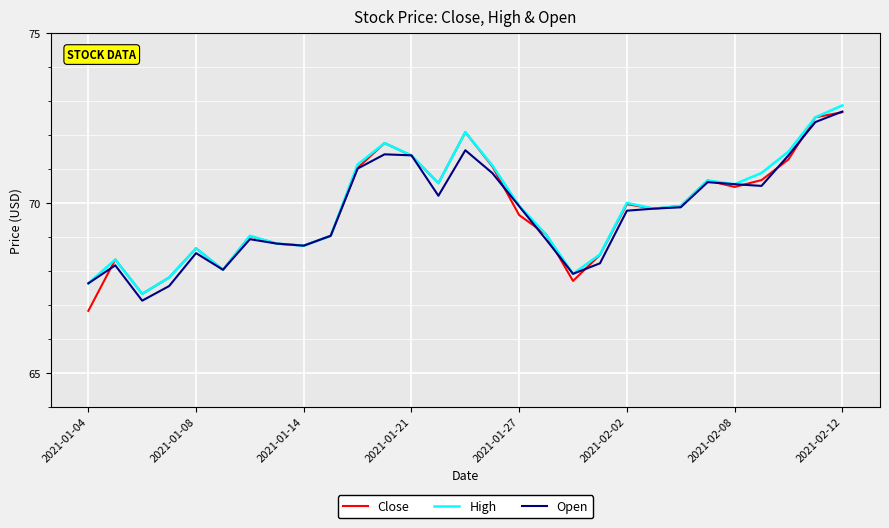

What is the lowest value of the High series?

67.3